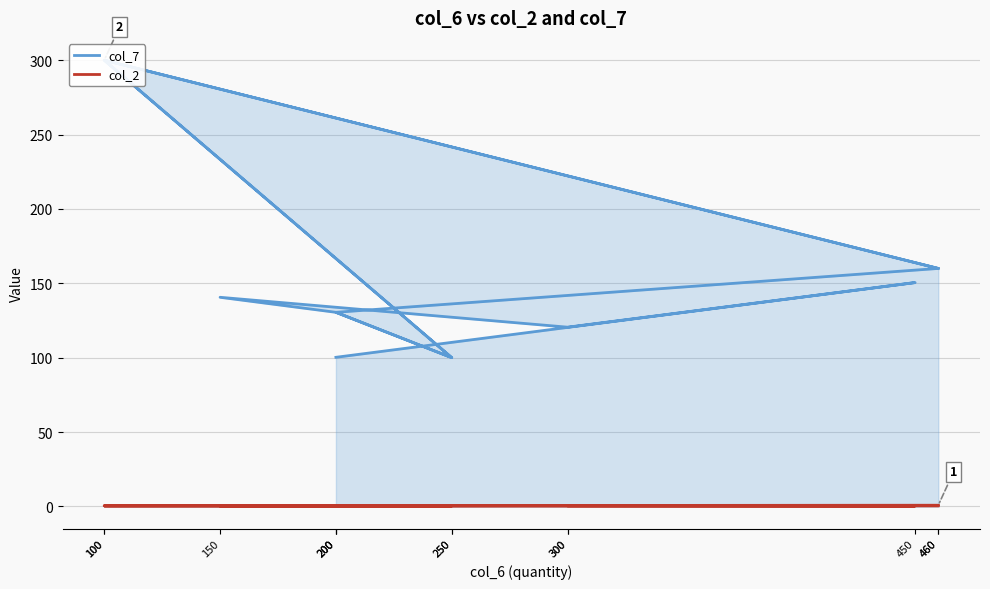

At which category is the sum across all series the highest?

100